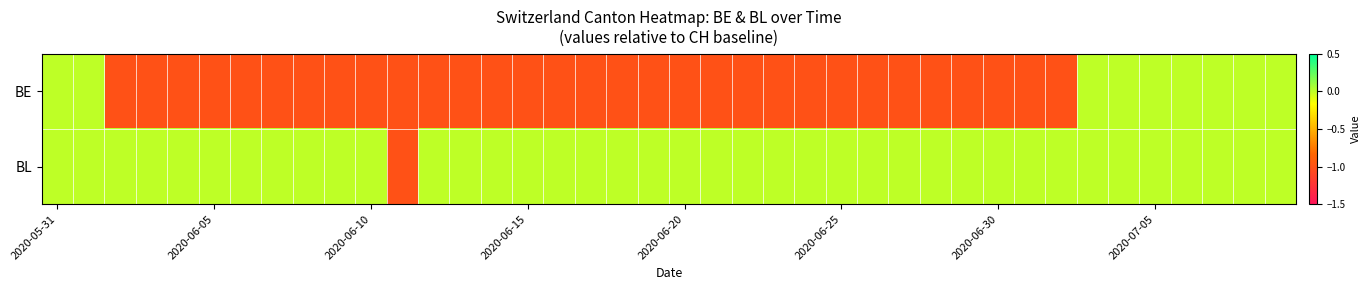

Rank the series by their average value, from lowest to highest.

BE, BL